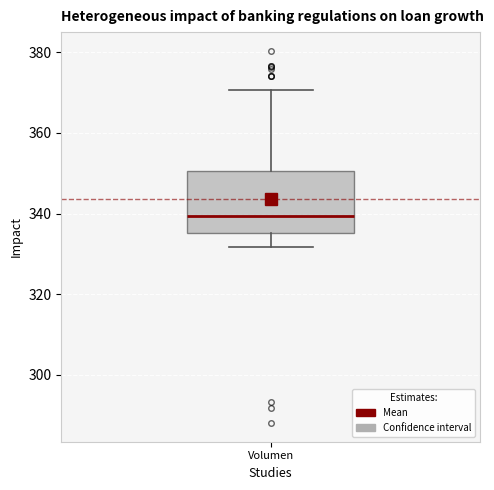

Transcribe this box plot: give where the median line is, the range the box spans, and where the two whiskers end, as read against the y-axis. The values are not printed on the chart, so give them approximately, as read against the axis.

median 340, box 336 to 350, whiskers 332 to 370